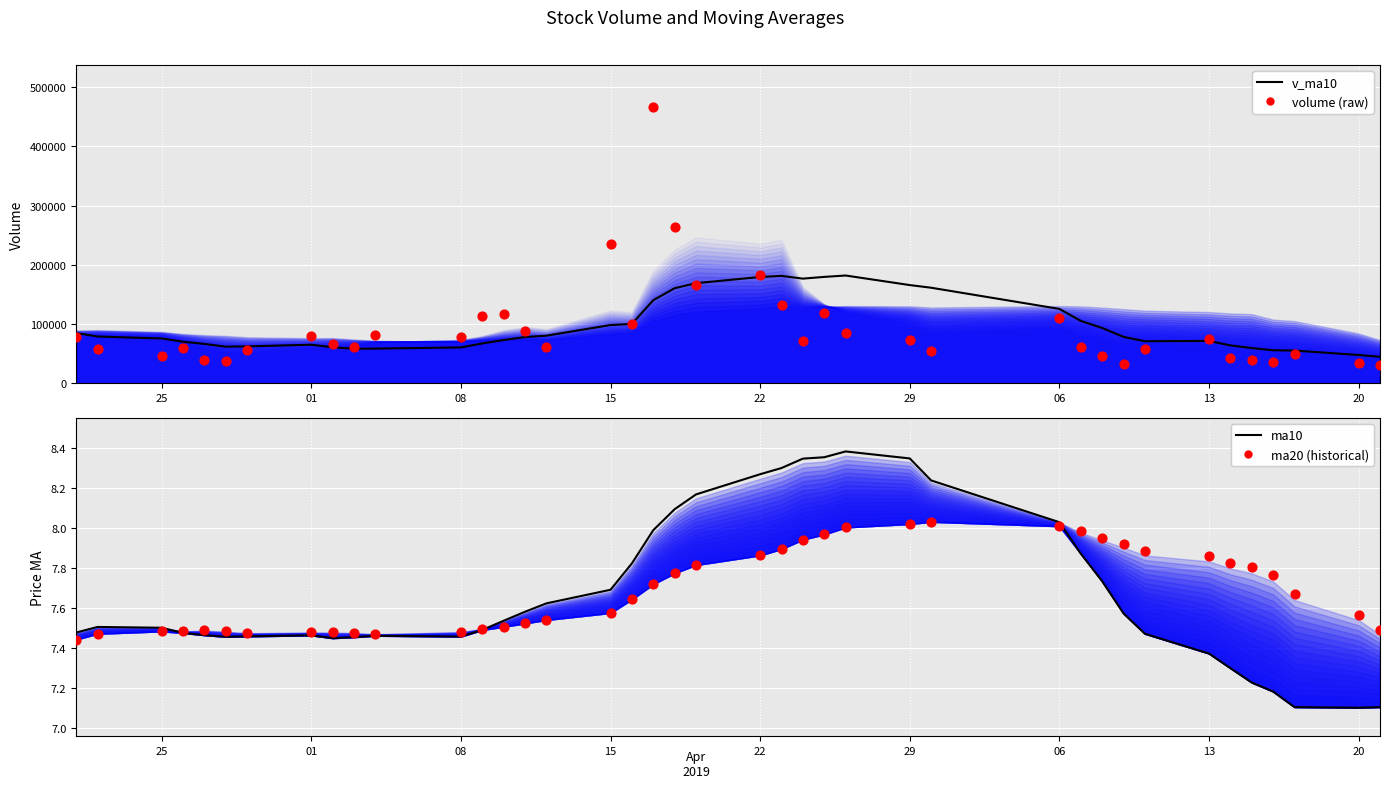

At how many categories does at least one series exceed 328417?

1